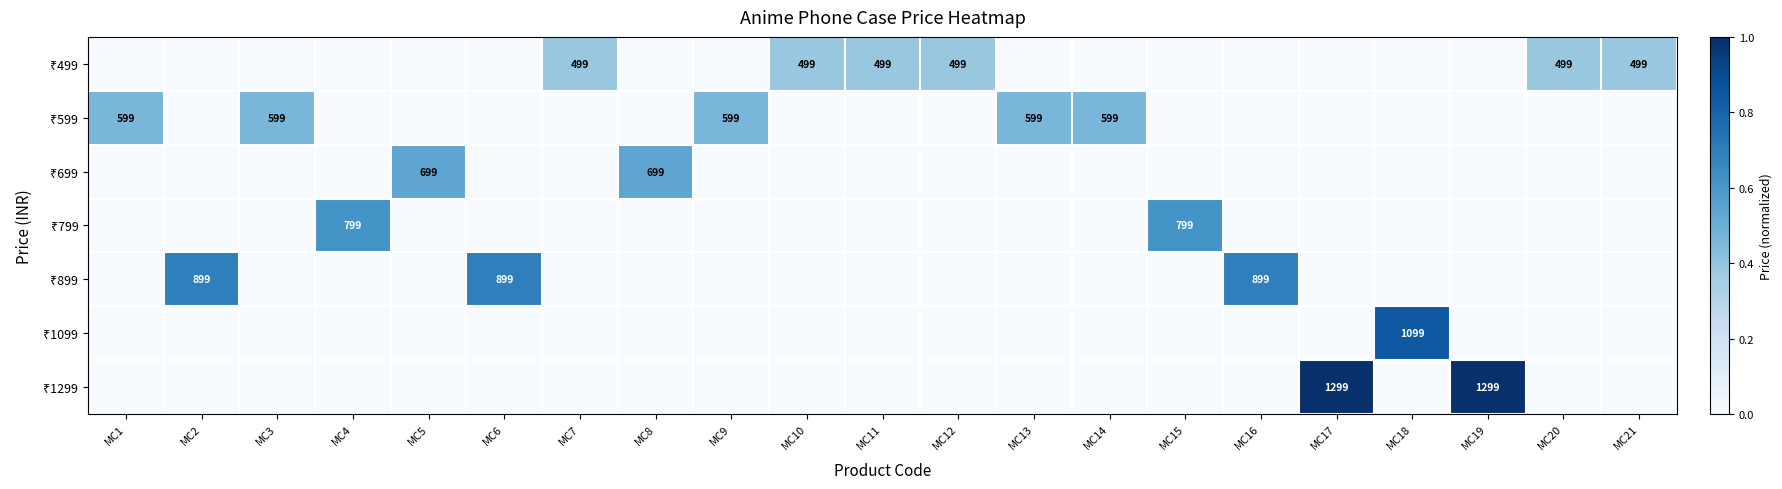

What is the total value across all series at MC9?

0.5